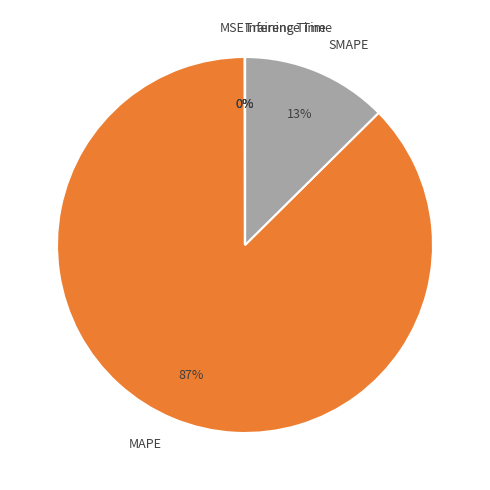

The MAPE slice represents 87% of the pie. True or false?

True